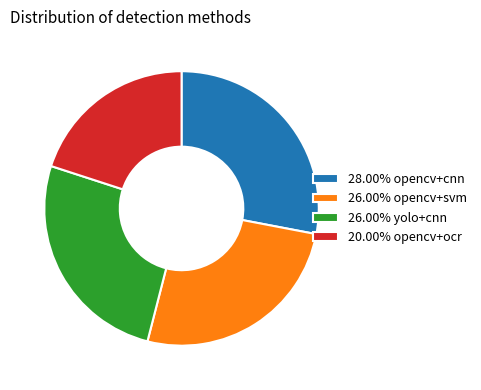

Combined, do 26.00% opencv+svm and 26.00% yolo+cnn account for over 50%?

Yes